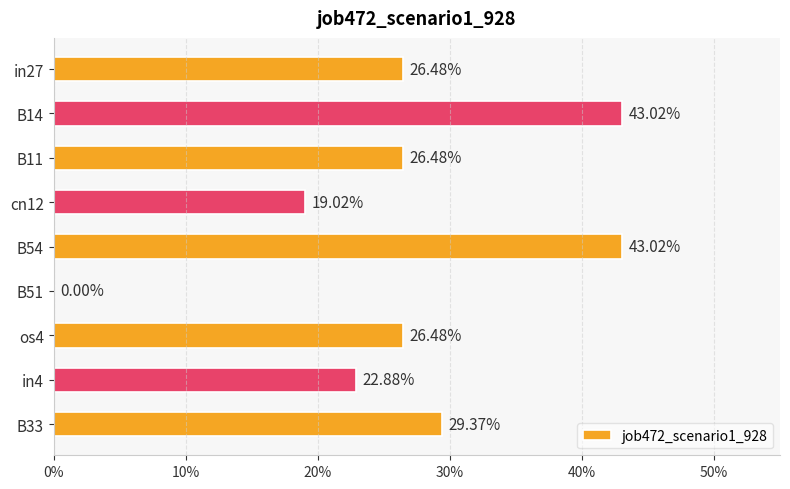

How many bars are there in total?

9